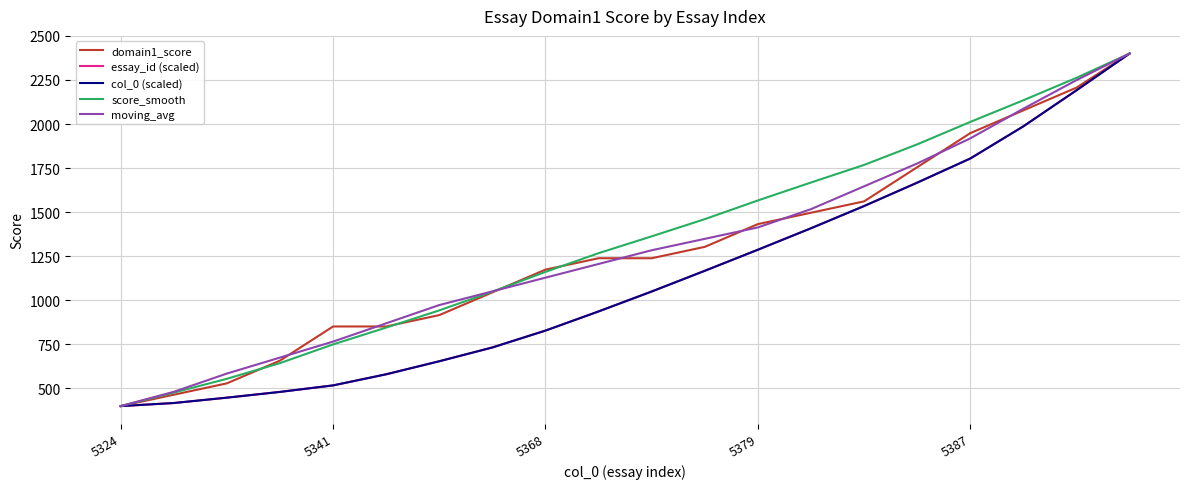

Rank the series by their maximum value, from lowest to highest.

domain1_score, essay_id (scaled), col_0 (scaled), score_smooth, moving_avg